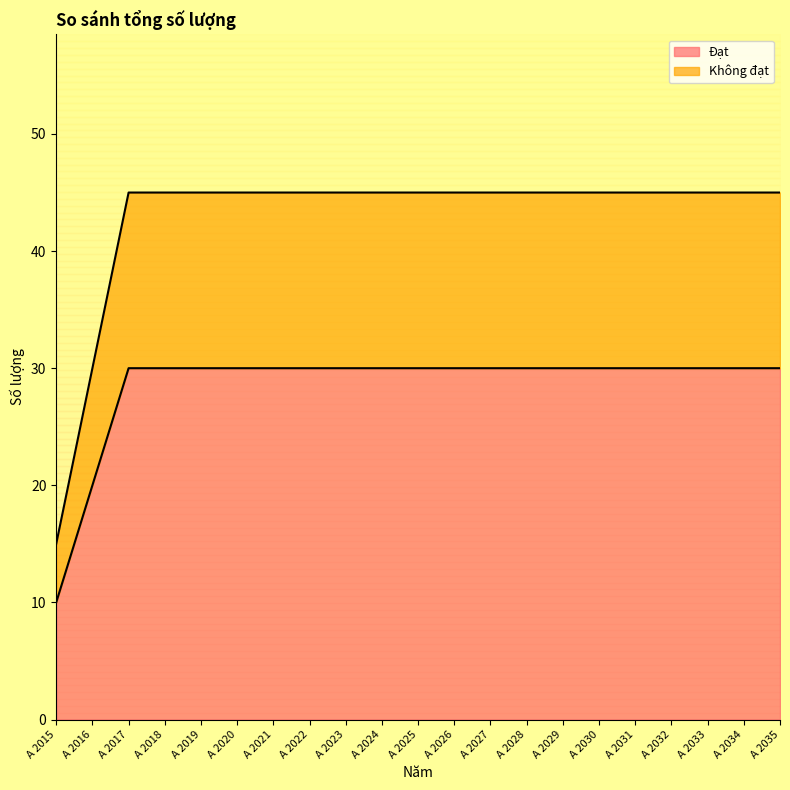

Is it true that Đạt equals 30 at A 2017?

True